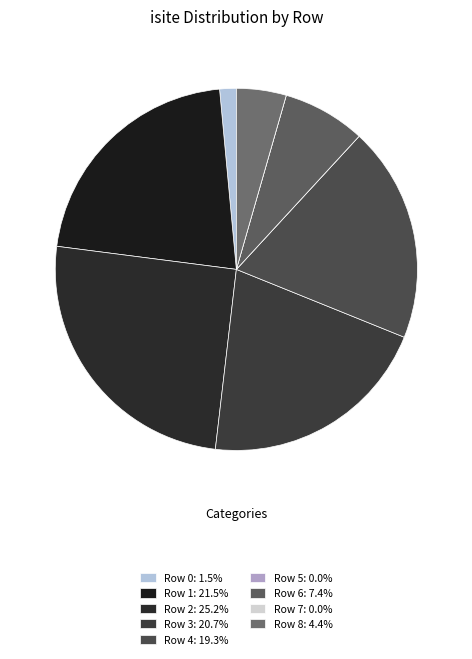

What is the ratio of the value at Row 3 to the value at Row 8?

4.7